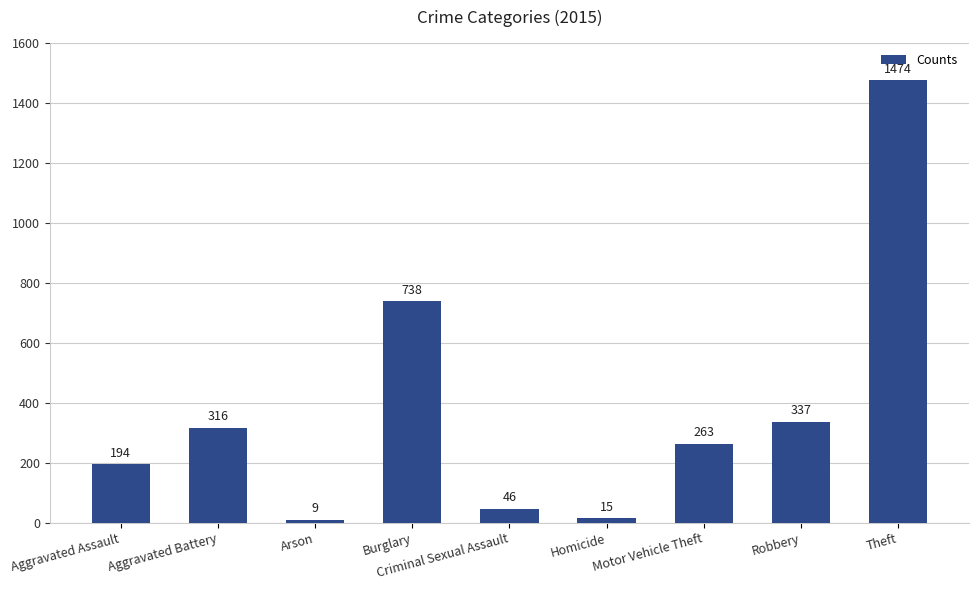

The chart shows a value of 46 at Criminal Sexual Assault. True or false?

True